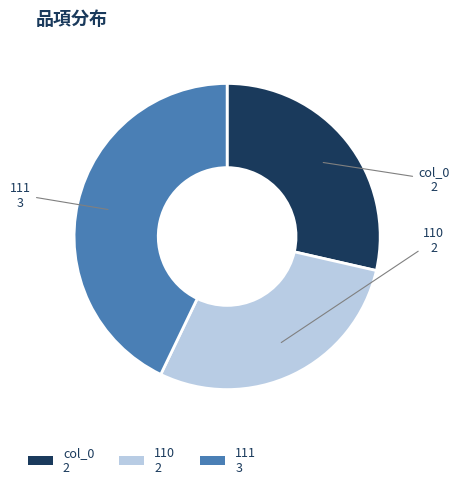

Do 111 3 and col_0 2 together represent more than half of the pie?

Yes